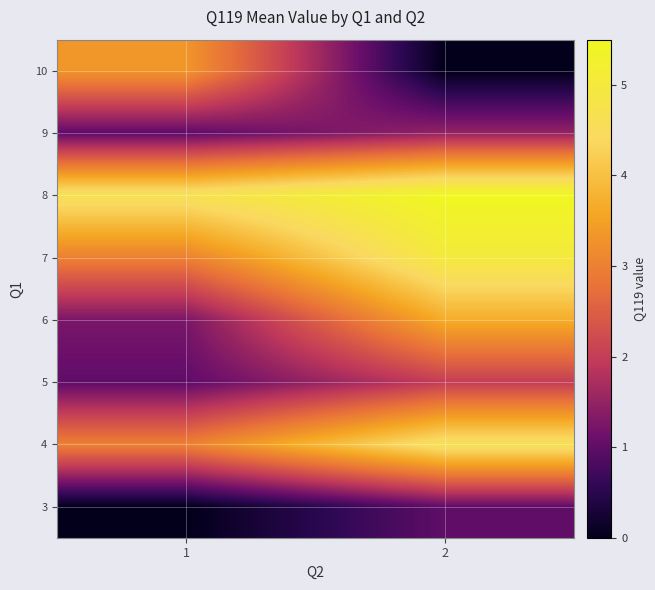

Reading right to left, transcribe all the data shown in this chart.

3: 2=1.0	1=0.0
4: 2=4.7	1=3.0
5: 2=2.0	1=1.0
6: 2=3.7	1=1.2
7: 2=5.0	1=3.0
8: 2=5.5	1=4.7
9: 2=1.5	1=1.0
10: 2=0.0	1=3.3